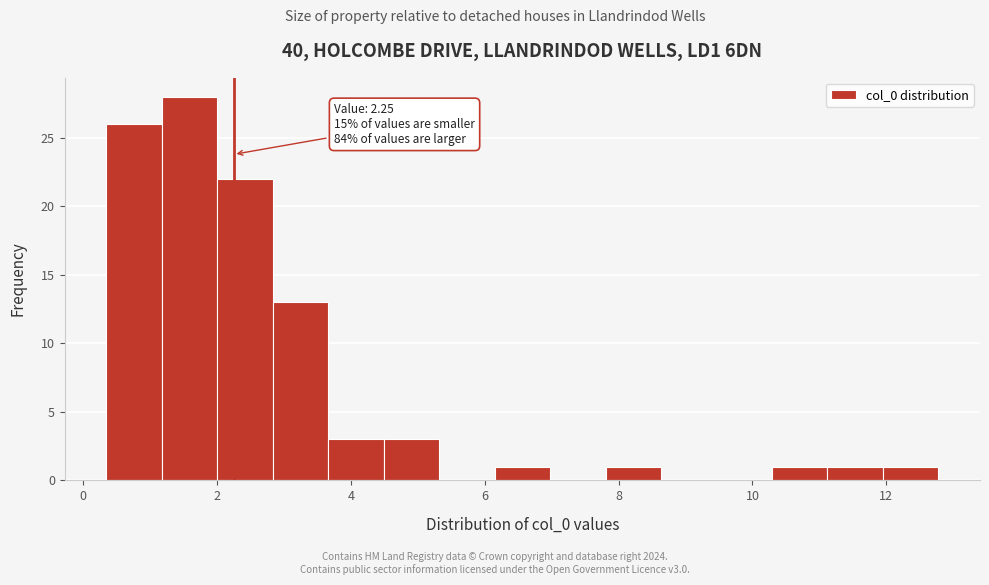

Over which range of the x-axis is the bar tallest?

1.2 to 2.0